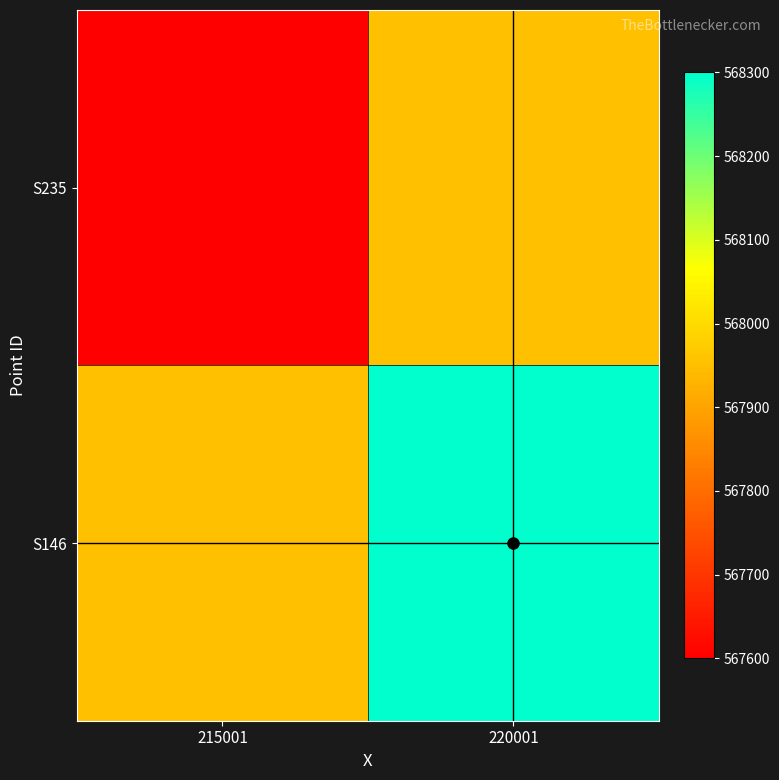

Count the number of categories in the chart.

2